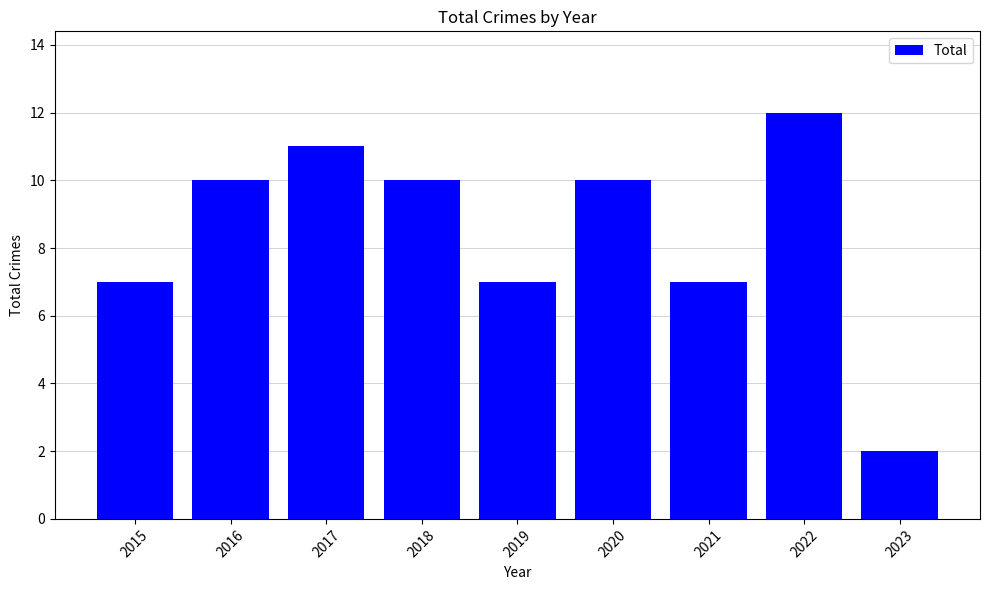

What is the smallest value displayed?

2